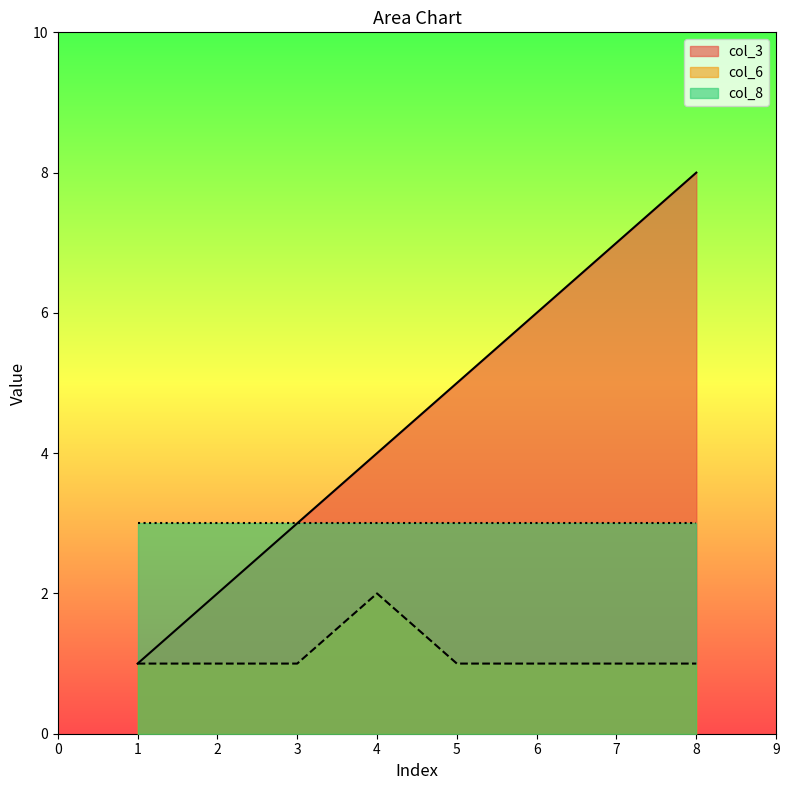

True or false: col_6 has a value of 2 at 5.

False